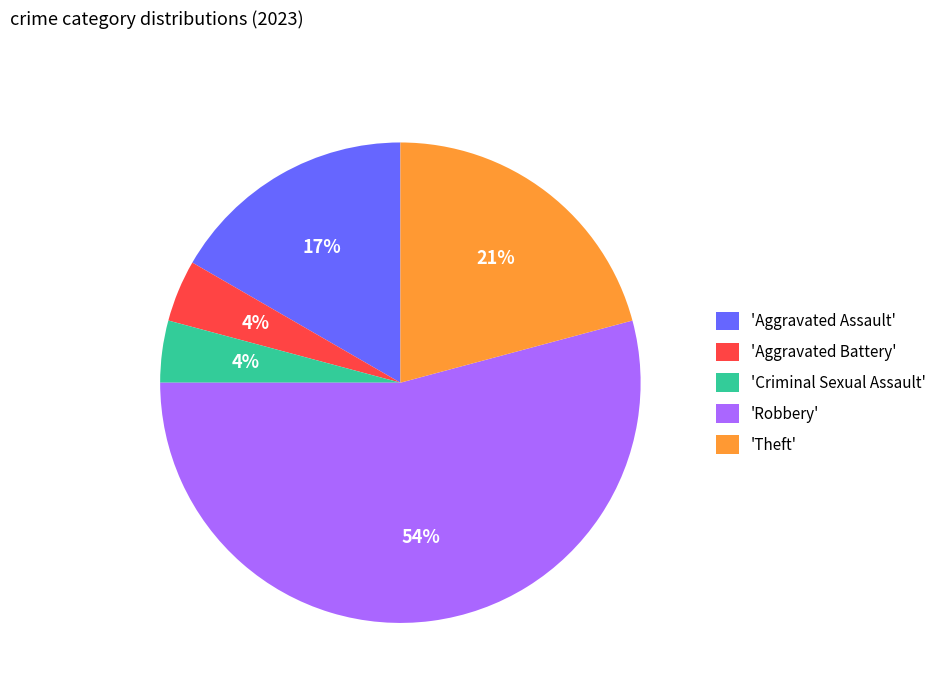

Which slice represents more than half of the pie?

'Robbery'